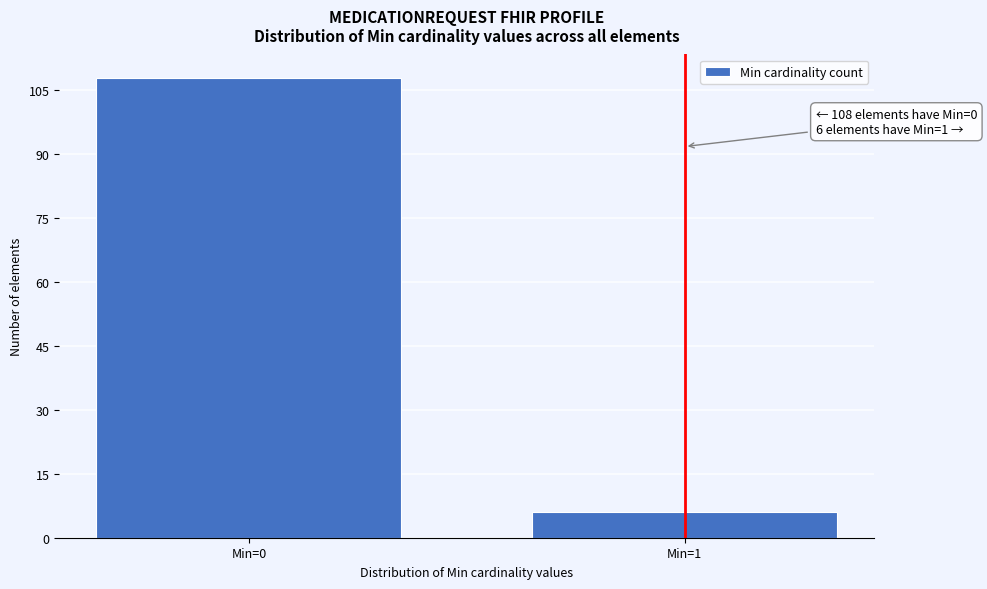

Reading right to left, what are all the values shown in this chart?

Min=1=6	Min=0=108